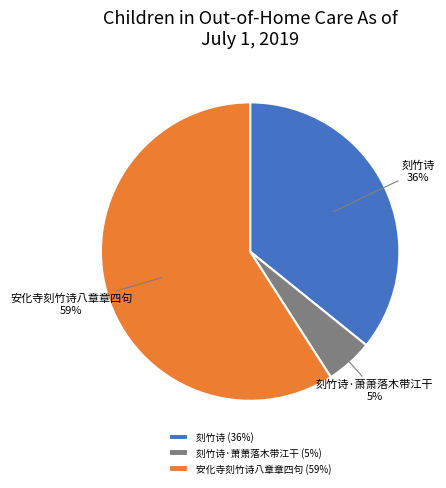

The 刻竹诗·萧萧落木带江干 slice represents 1% of the pie. True or false?

False